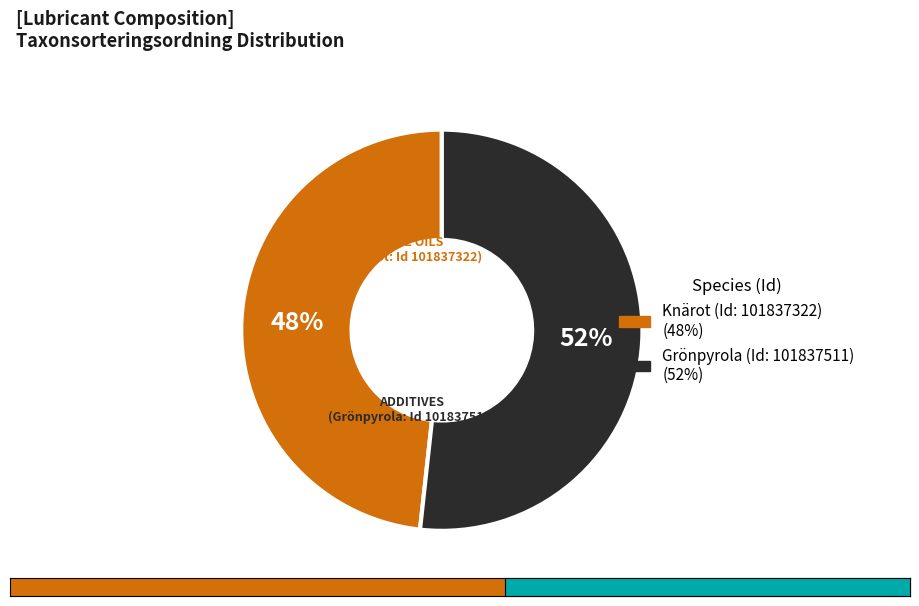

How many segments does this pie chart have?

2